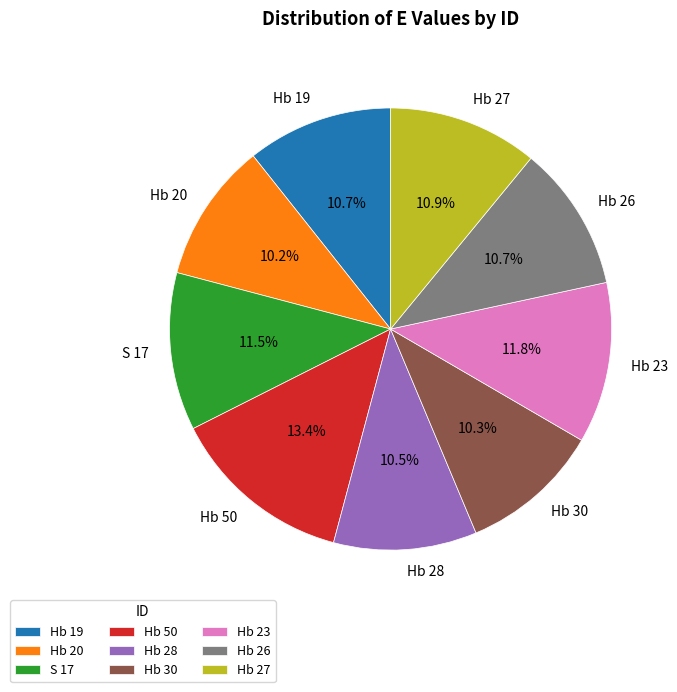

How many slices are in this pie chart?

9